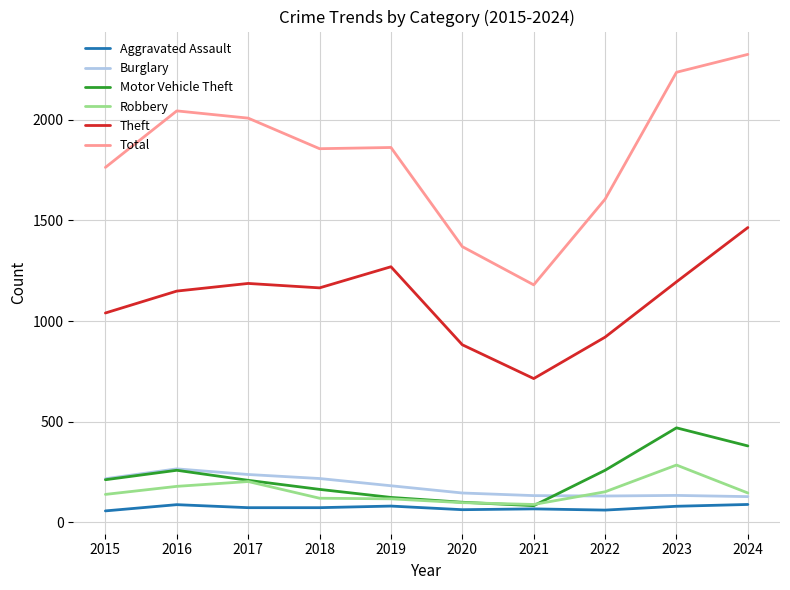

True or false: Motor Vehicle Theft and Theft cross at least once.

False